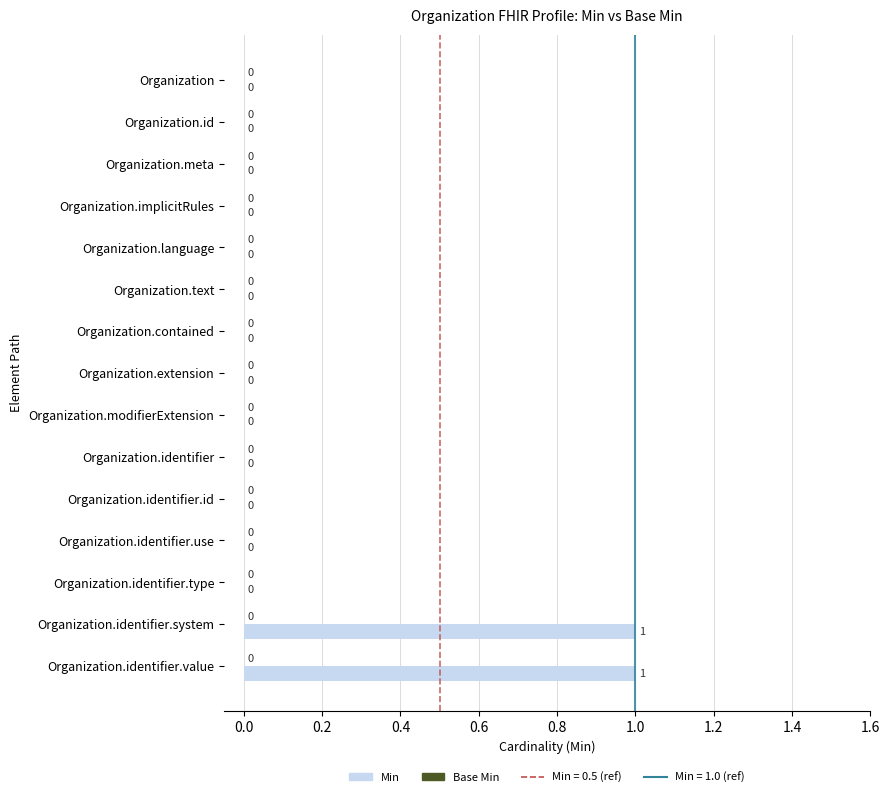

How many data points does each series have?

15